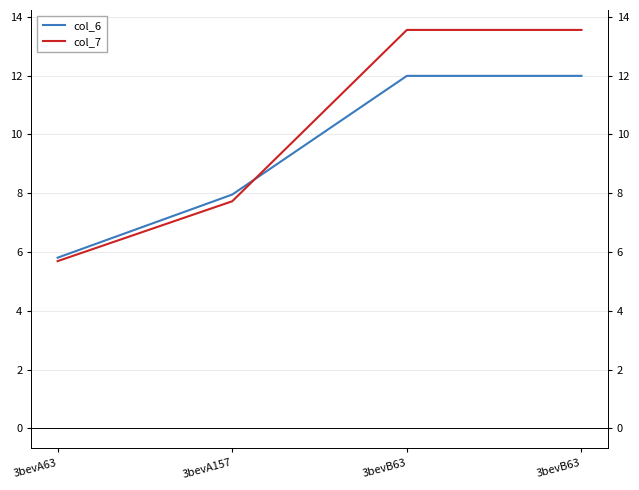

What is the maximum value for col_7?

13.6